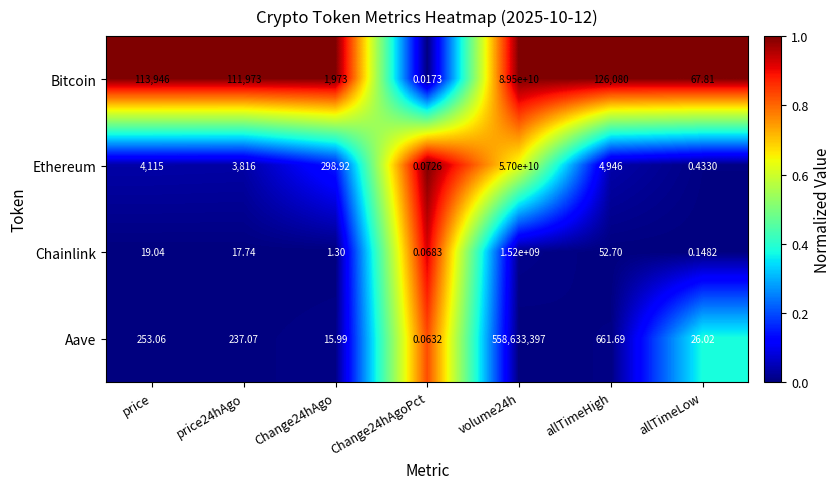

Which series has the largest range (max minus min)?

Bitcoin